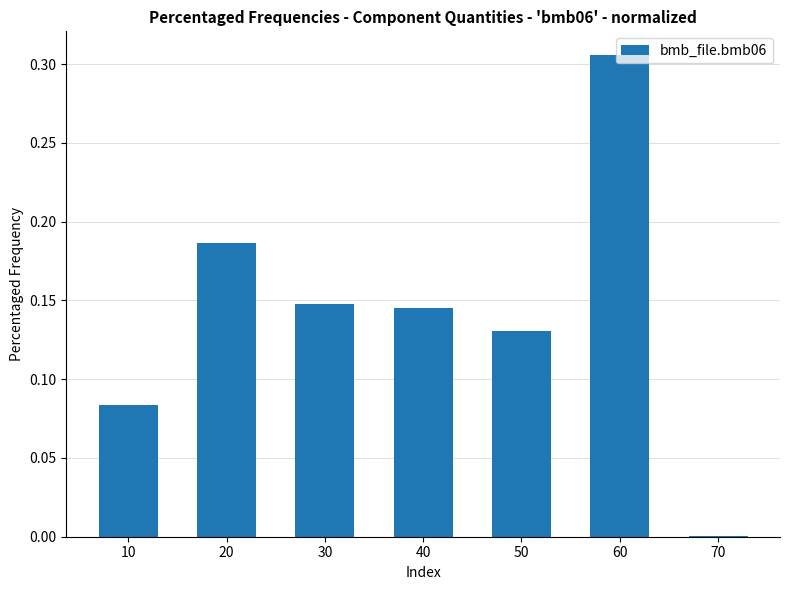

How many categories are shown in the chart?

7